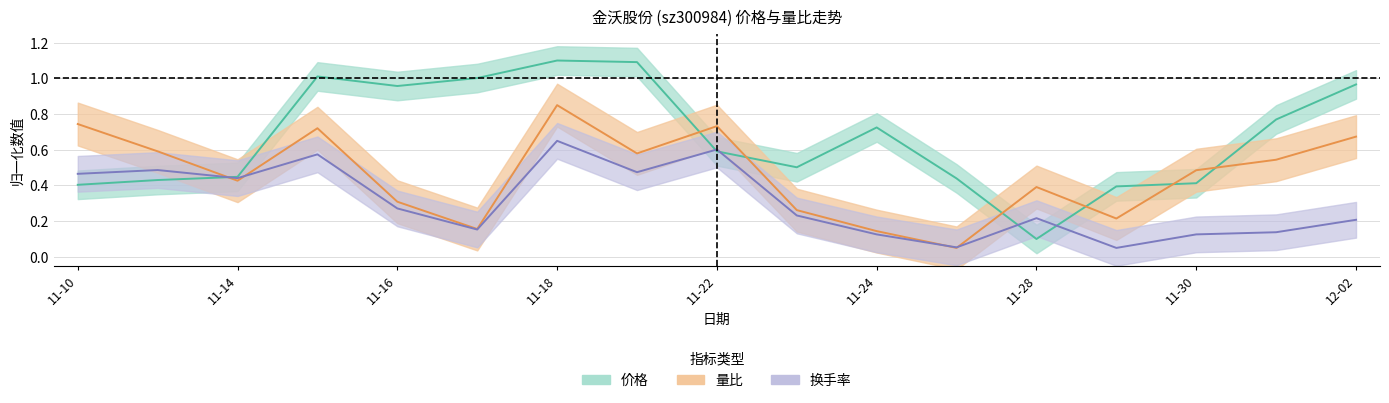

True or false: 换手率 has more than 2 interior local peaks.

True